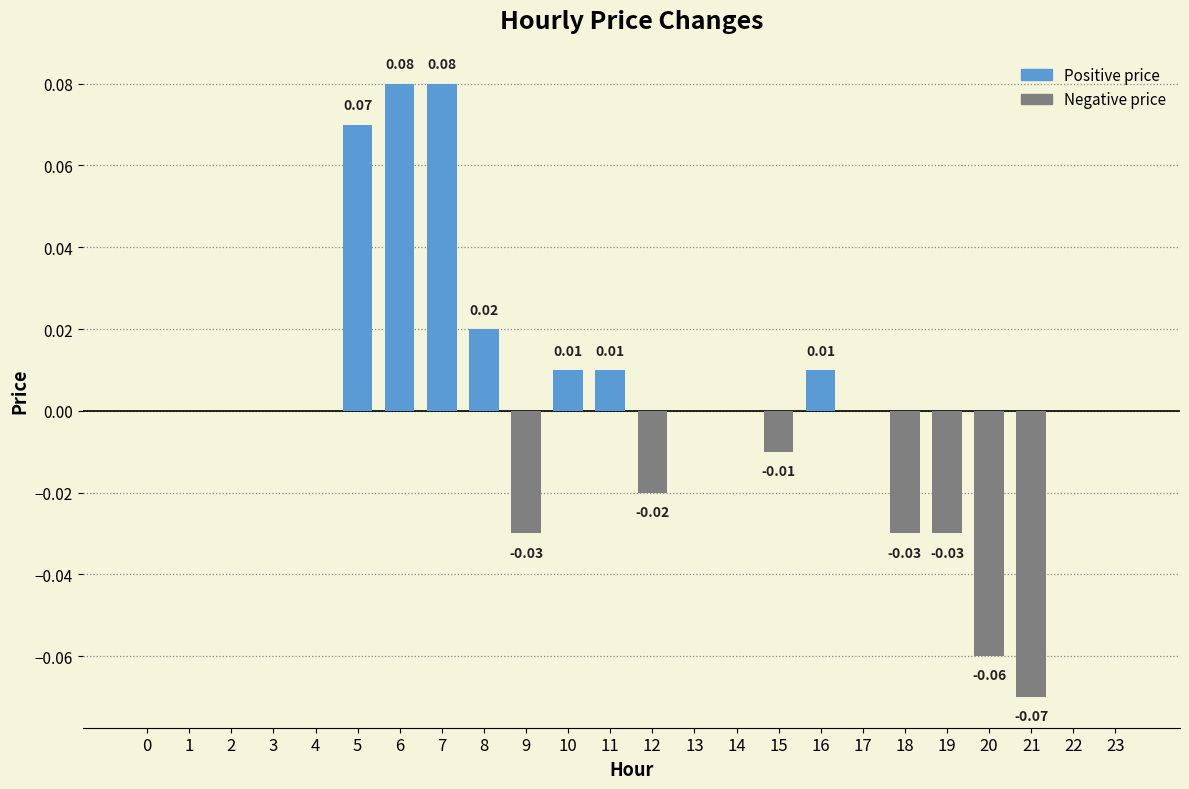

Between 4 and 21, which is larger?

4